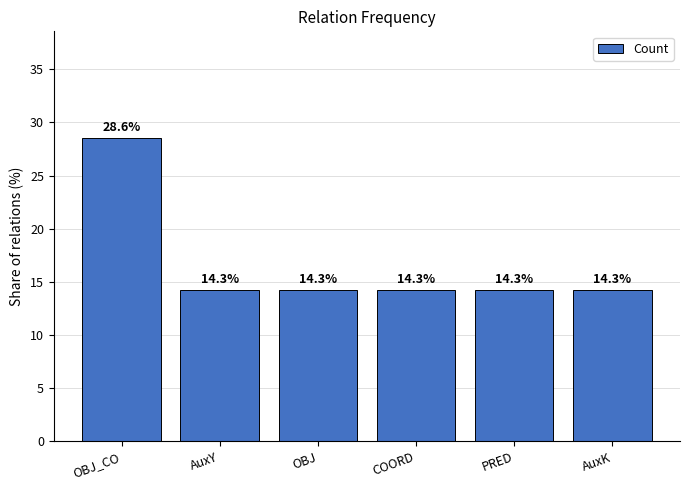

What position from the left is OBJ_CO?

1